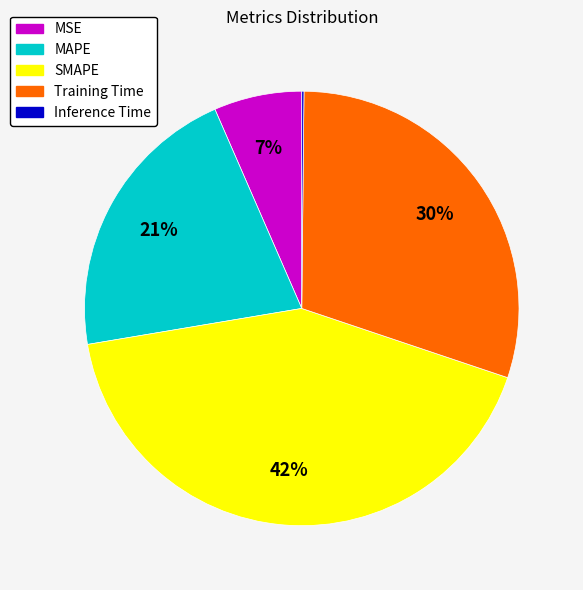

Which slice is the largest?

SMAPE